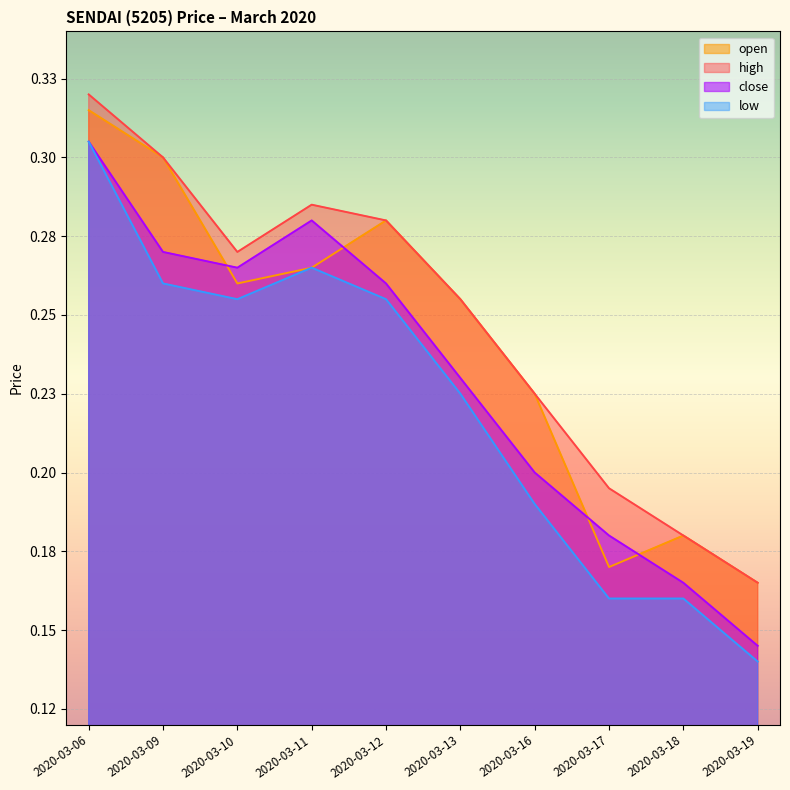

True or false: low and close cross at least once.

False